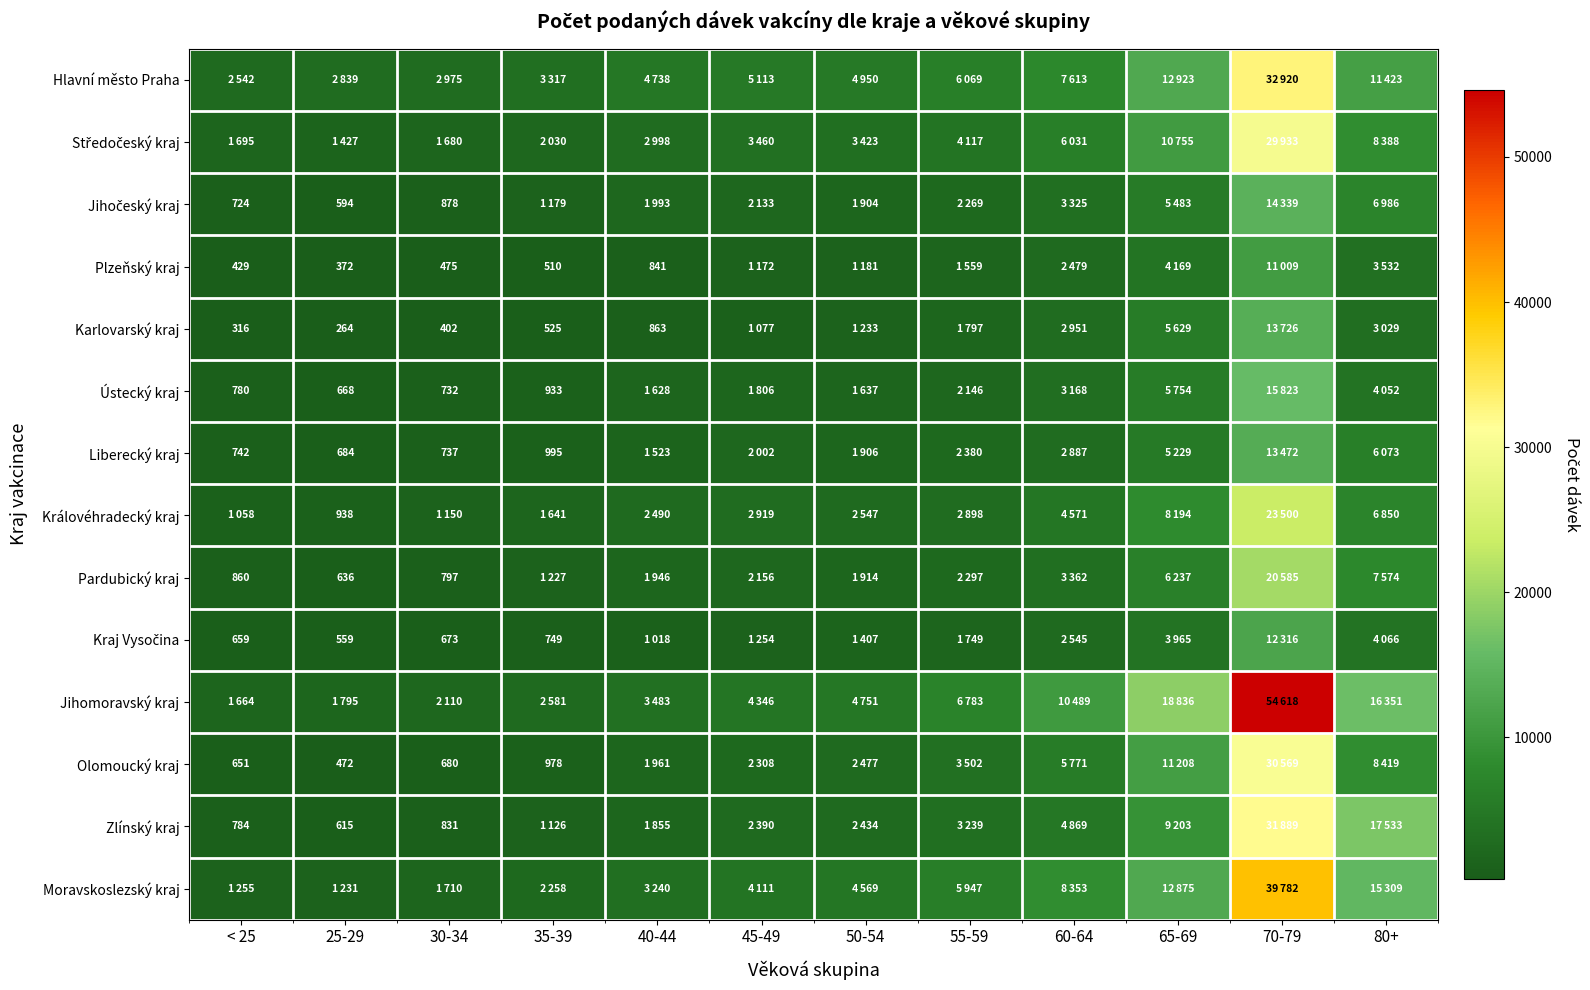

List the series in order of their peak value, highest first.

Jihomoravský kraj, Moravskoslezský kraj, Hlavní město Praha, Zlínský kraj, Olomoucký kraj, Středočeský kraj, Královéhradecký kraj, Pardubický kraj, Ústecký kraj, Jihočeský kraj, Karlovarský kraj, Liberecký kraj, Kraj Vysočina, Plzeňský kraj